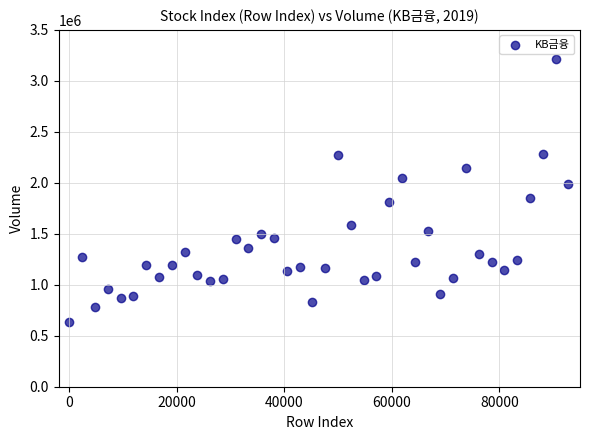

What is the range of Y values (max minus min)?

2573720